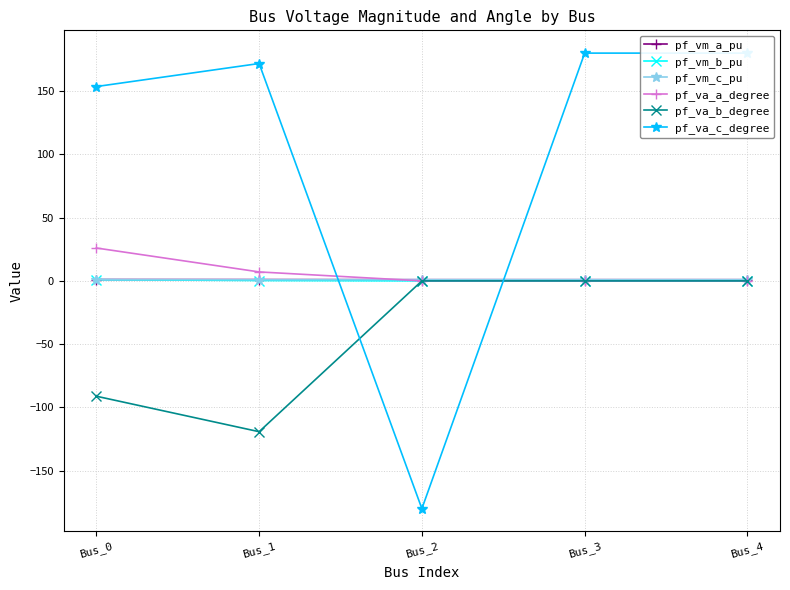

What is the average value of the pf_va_b_degree series?

-42.1